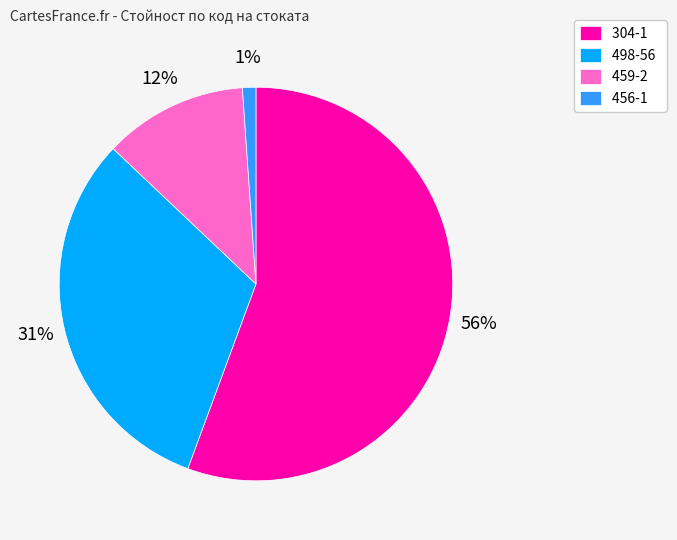

Which slice is the largest?

304-1